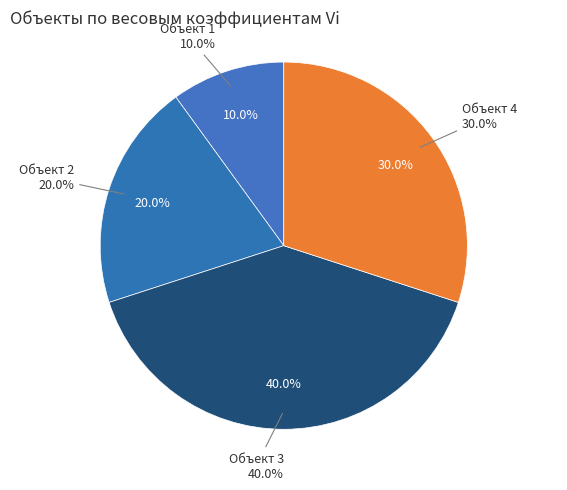

Which category has the smallest portion of the pie?

1